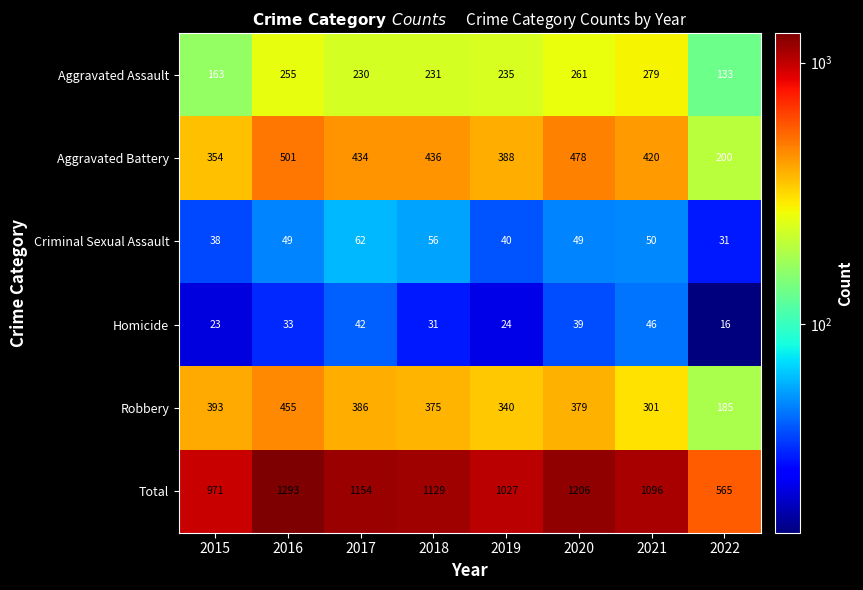

At which label does Aggravated Battery first exceed 434?

2016